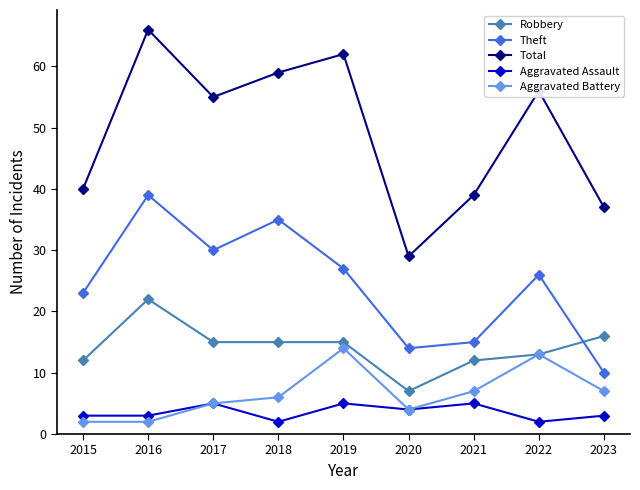

What is the difference between the maximum and minimum values in the Aggravated Assault series?

3